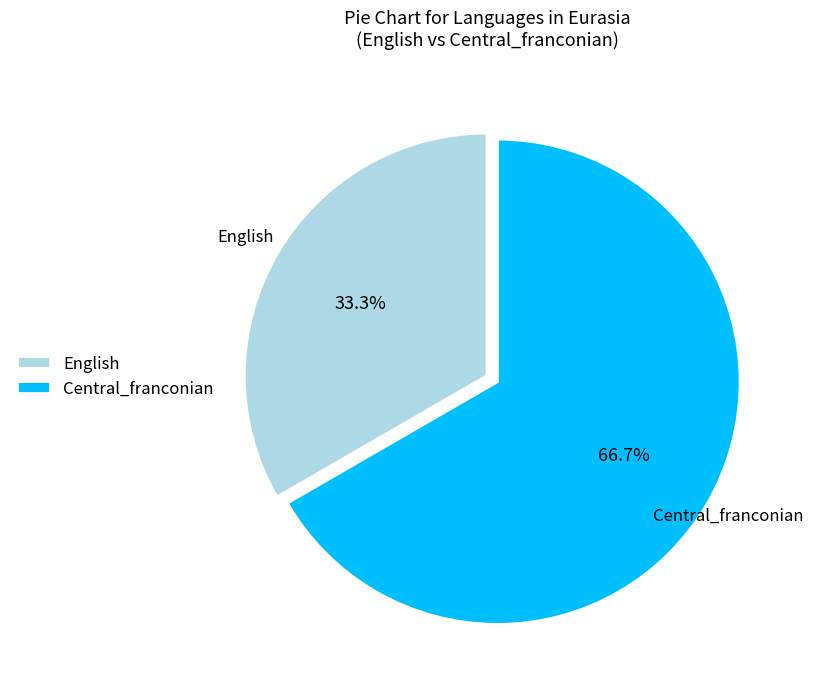

Rank the categories by value from lowest to highest.

English, Central_franconian